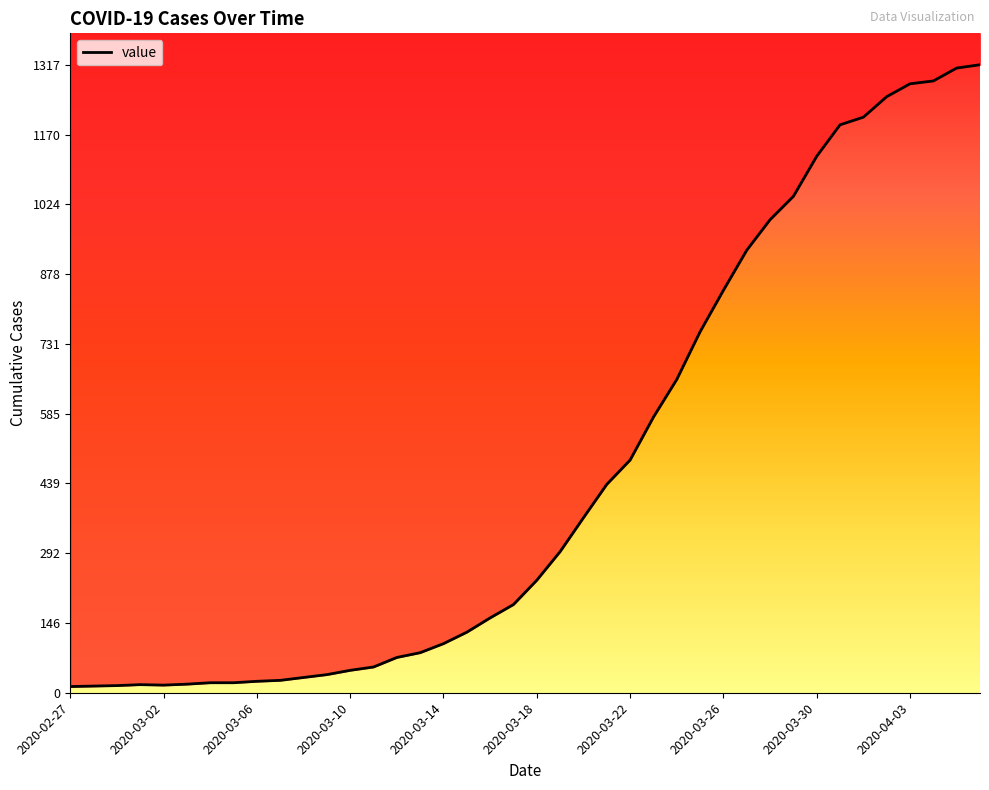

Rank the categories by value from lowest to highest.

2020-02-27, 2020-02-28, 2020-02-29, 2020-03-02, 2020-03-01, 2020-03-03, 2020-03-04, 2020-03-05, 2020-03-06, 2020-03-07, 2020-03-08, 2020-03-09, 2020-03-10, 2020-03-11, 2020-03-12, 2020-03-13, 2020-03-14, 2020-03-15, 2020-03-16, 2020-03-17, 2020-03-18, 2020-03-19, 2020-03-20, 2020-03-21, 2020-03-22, 2020-03-23, 2020-03-24, 2020-03-25, 2020-03-26, 2020-03-27, 2020-03-28, 2020-03-29, 2020-03-30, 2020-03-31, 2020-04-01, 2020-04-02, 2020-04-03, 2020-04-04, 2020-04-05, 2020-04-06